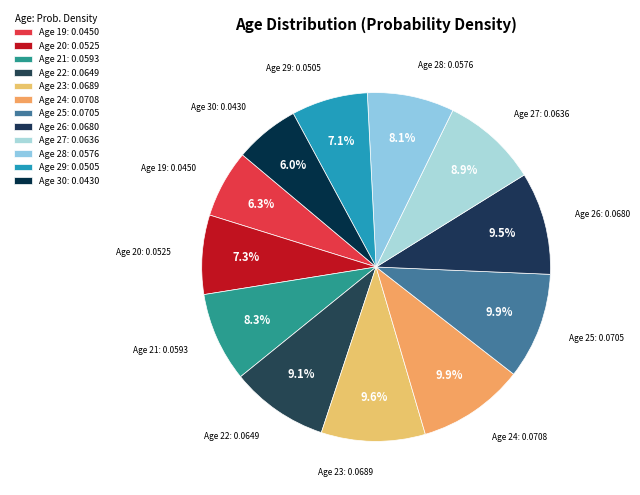

Count the number of slices in the pie.

12